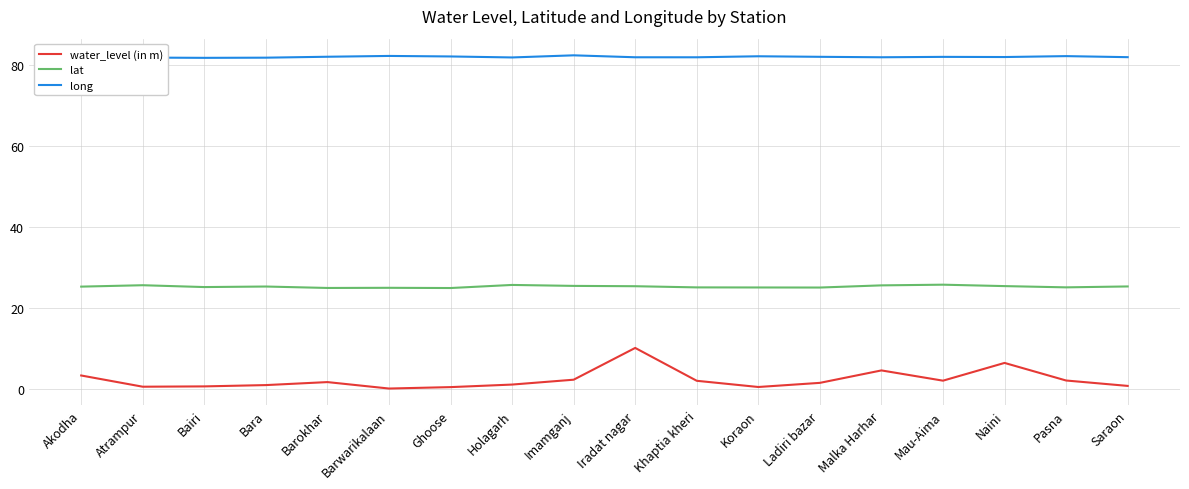

List the series in order of their overall mean, highest first.

long, lat, water_level (in m)